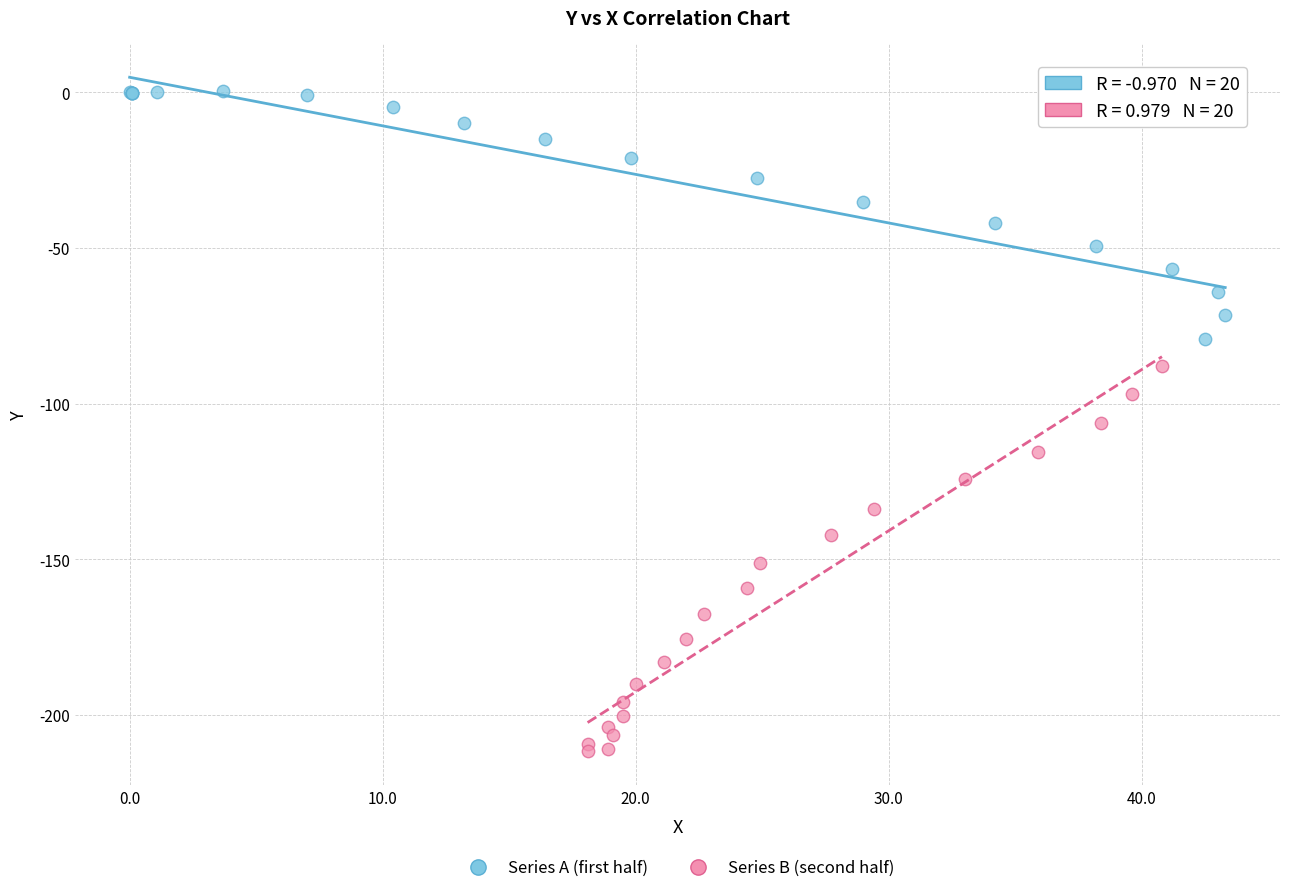

Which series has the widest spread of Y values?

Series B (second half)